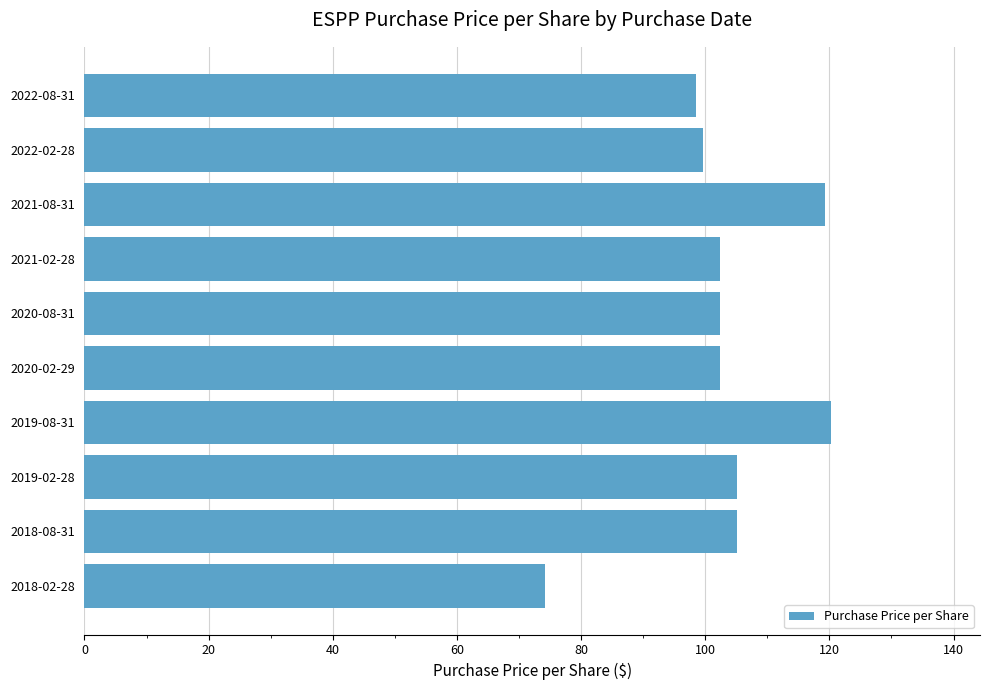

What is the difference between the second highest and minimum values?

45.2